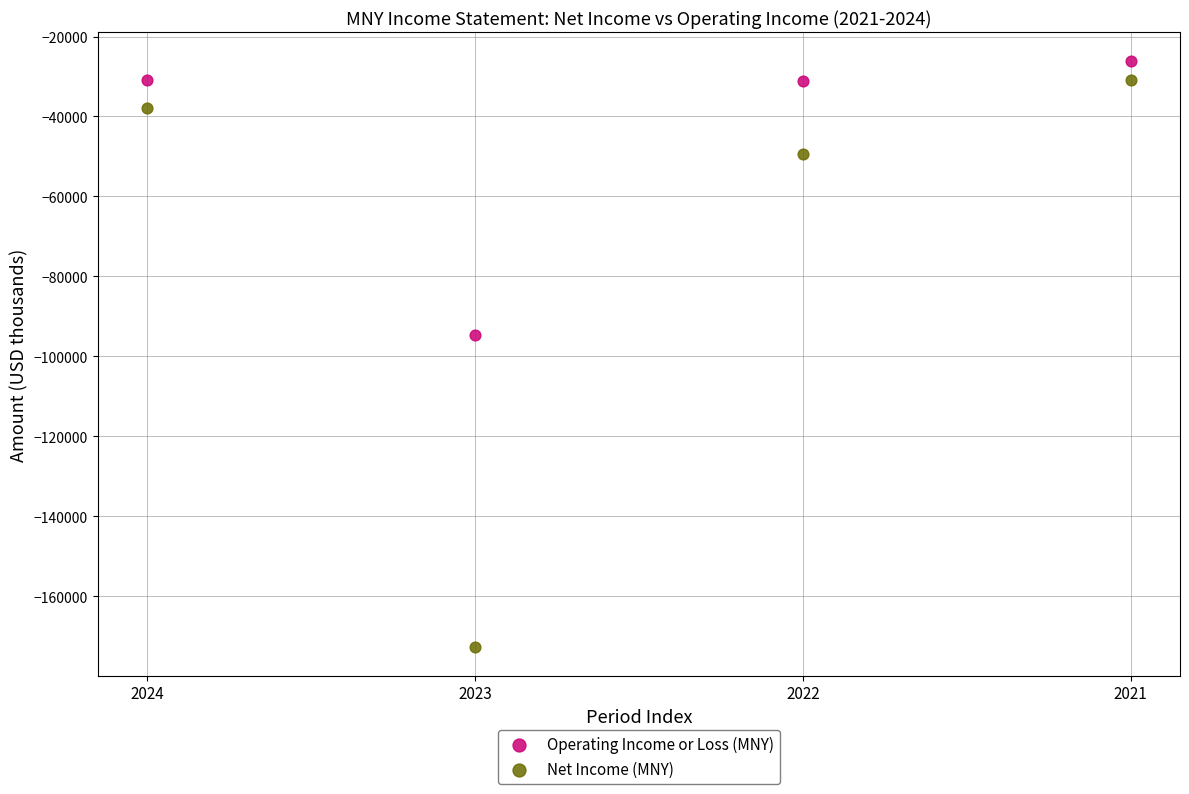

Which series reaches the minimum Y coordinate?

Net Income (MNY)